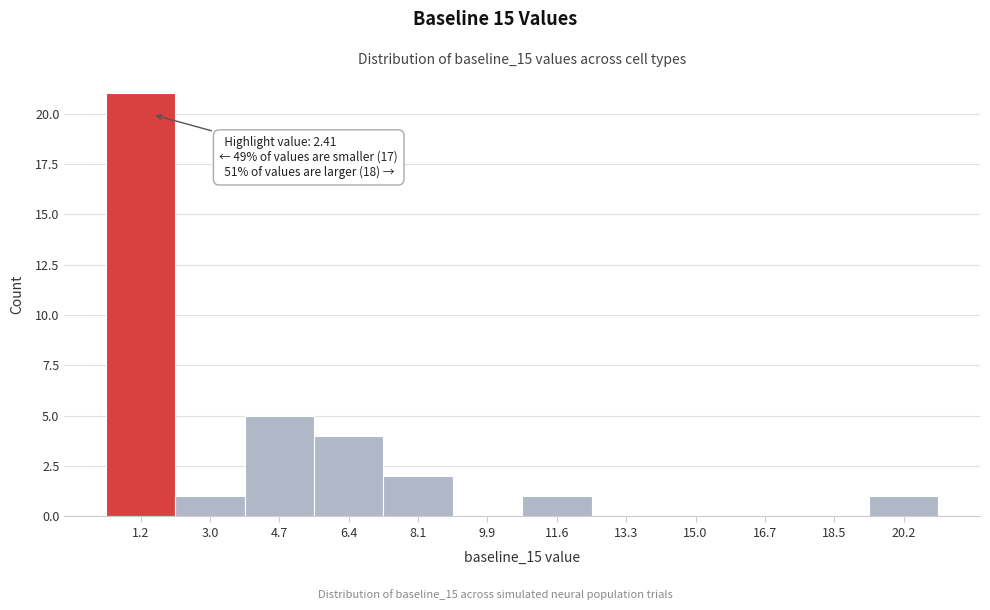

Reading left to right, extract all data points from this chart.

1.2=21	3.0=1	4.7=5	6.4=4	8.1=2	9.9=0	11.6=1	13.3=0	15.0=0	16.7=0	18.5=0	20.2=1